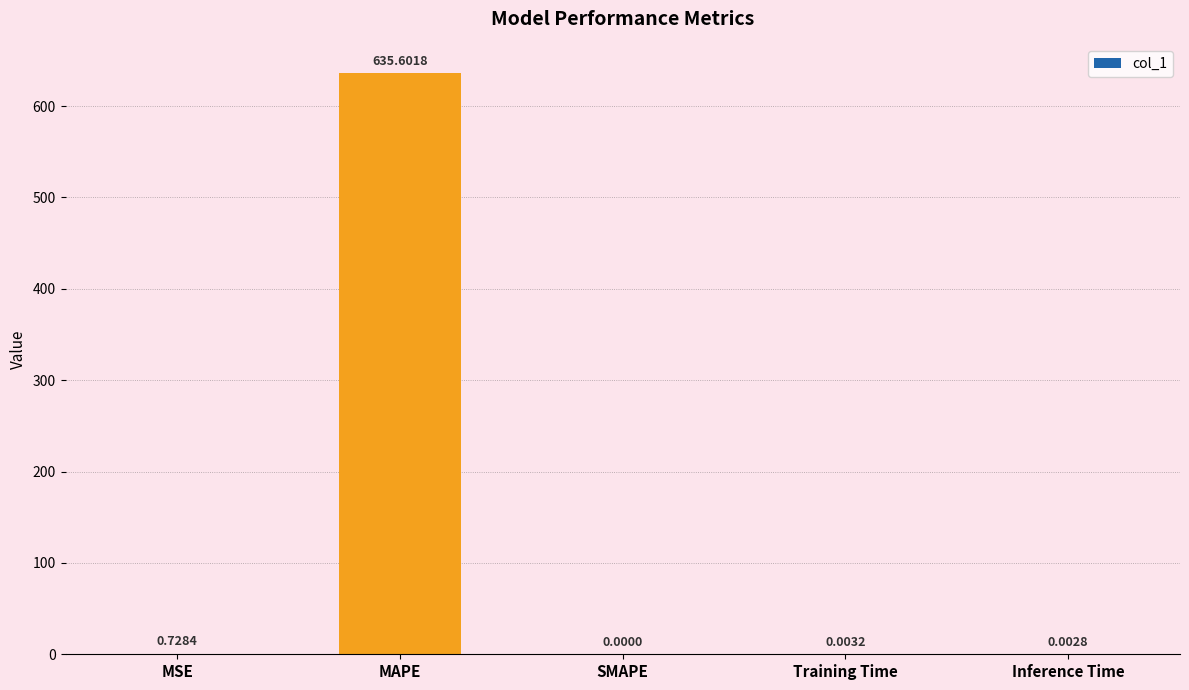

What is the sum of all values?

636.3